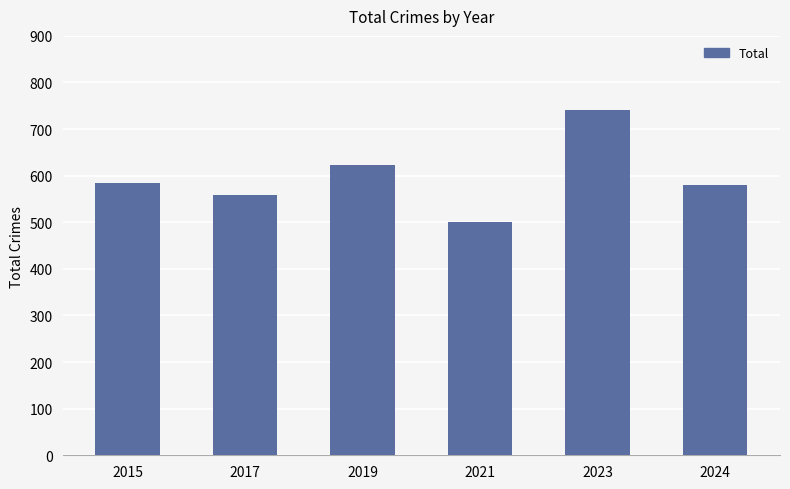

Read the value at 2023, to the nearest 10.

740